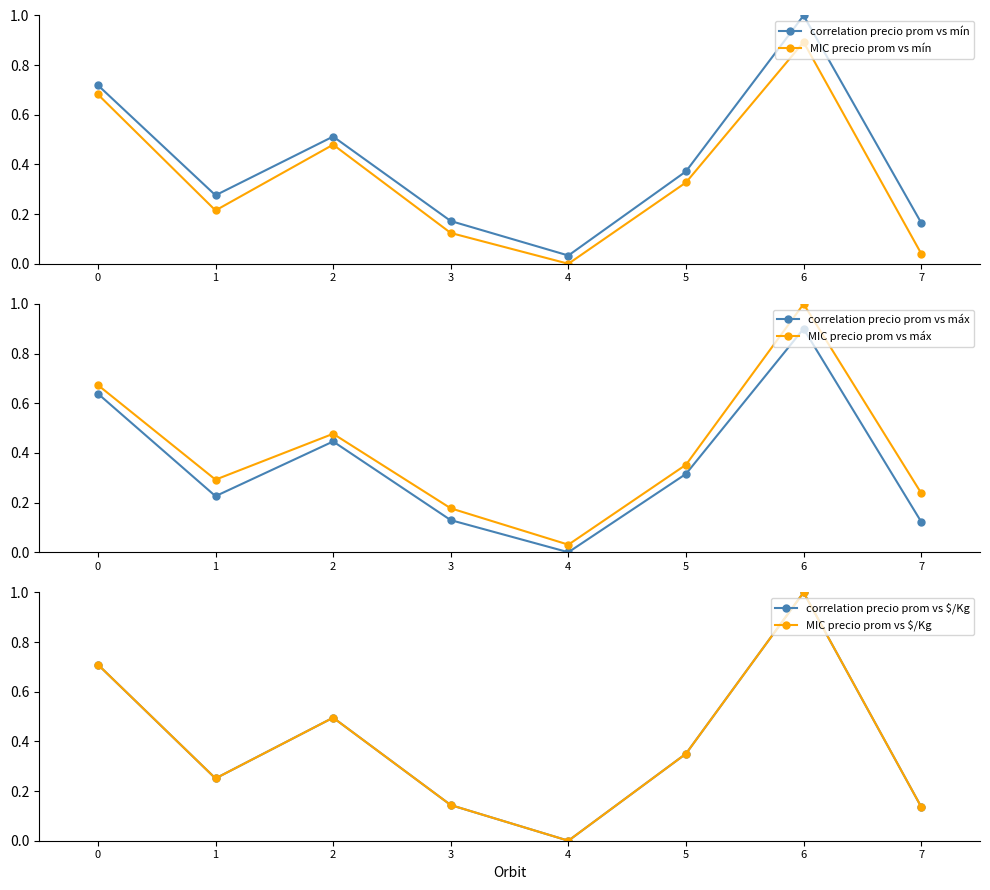

At which category does correlation precio prom vs máx reach its first local valley?

1